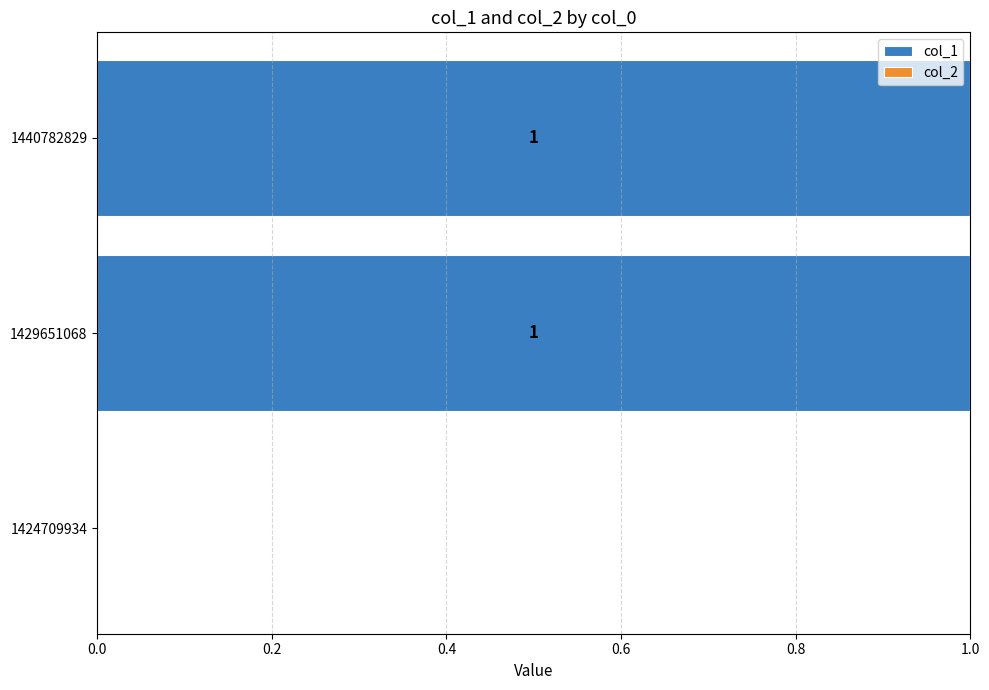

How many values are between 0 and 1?

3